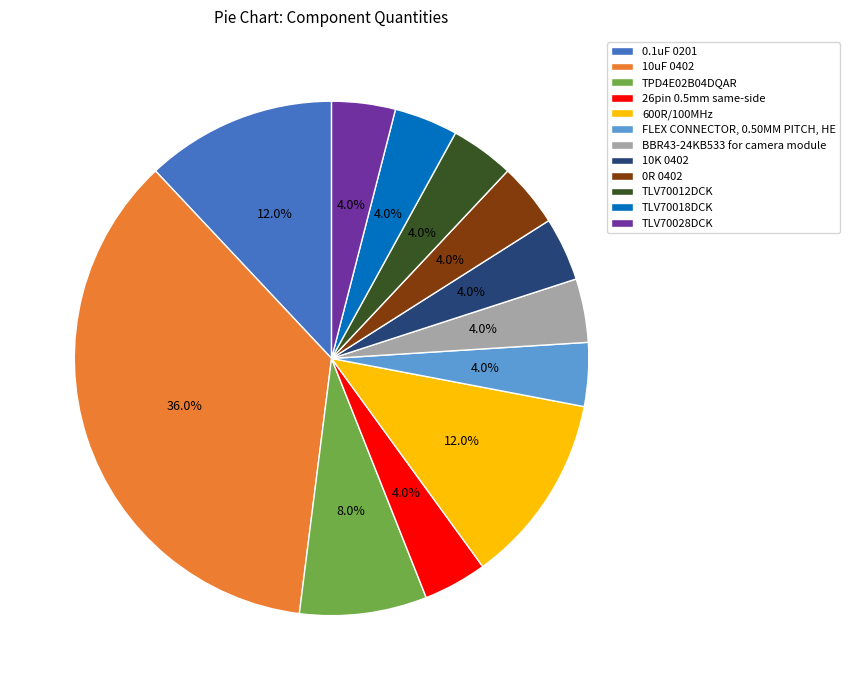

What is the largest slice in the pie chart?

10uF 0402